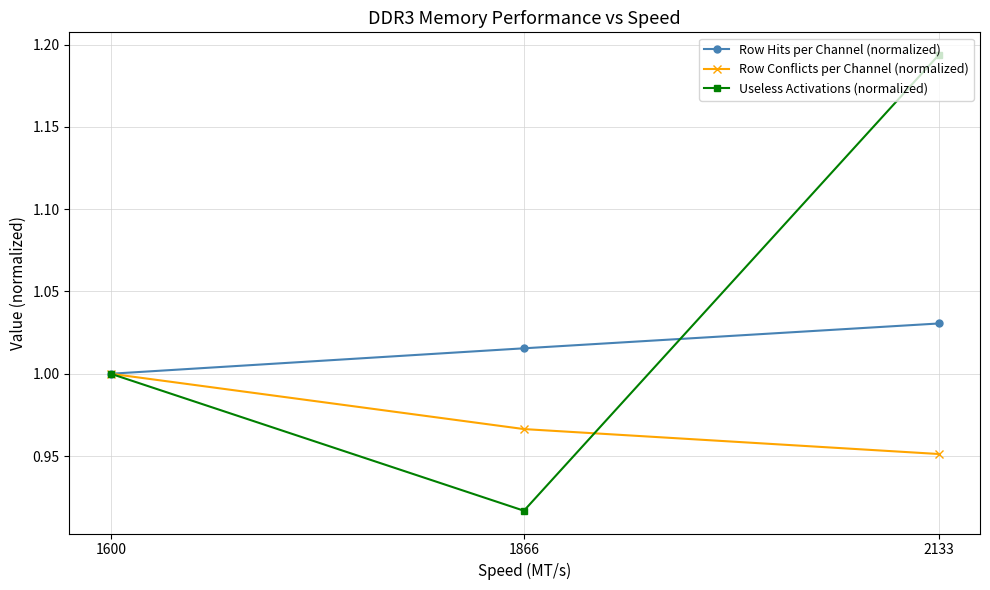

Which series changed the most between 1600 and 1866?

Useless Activations (normalized)